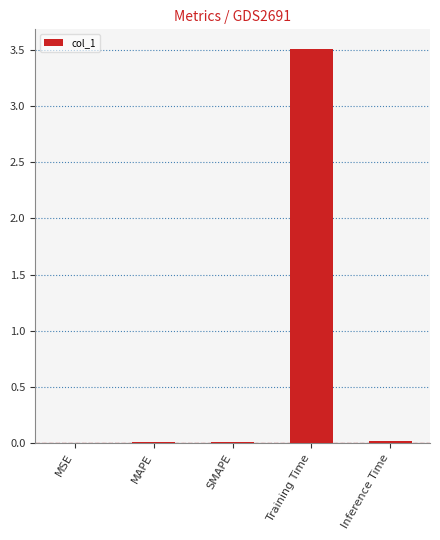

Which has a higher value, SMAPE or Training Time?

Training Time